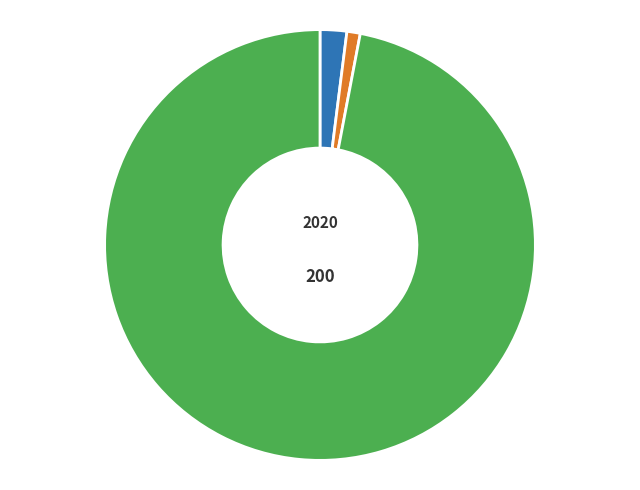

To the nearest percent, what is the difference between the largest and smallest slice percentages?

96%